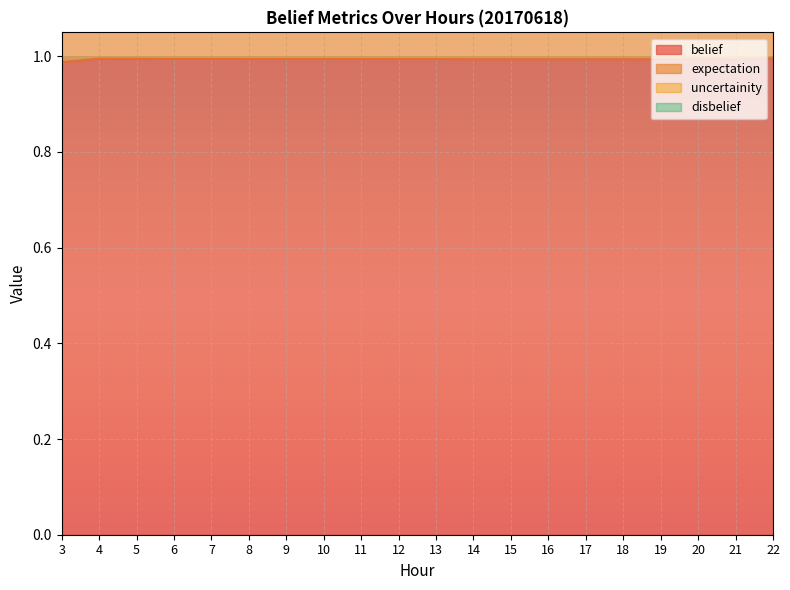

The belief series shows 1.0 at 4. True or false?

True